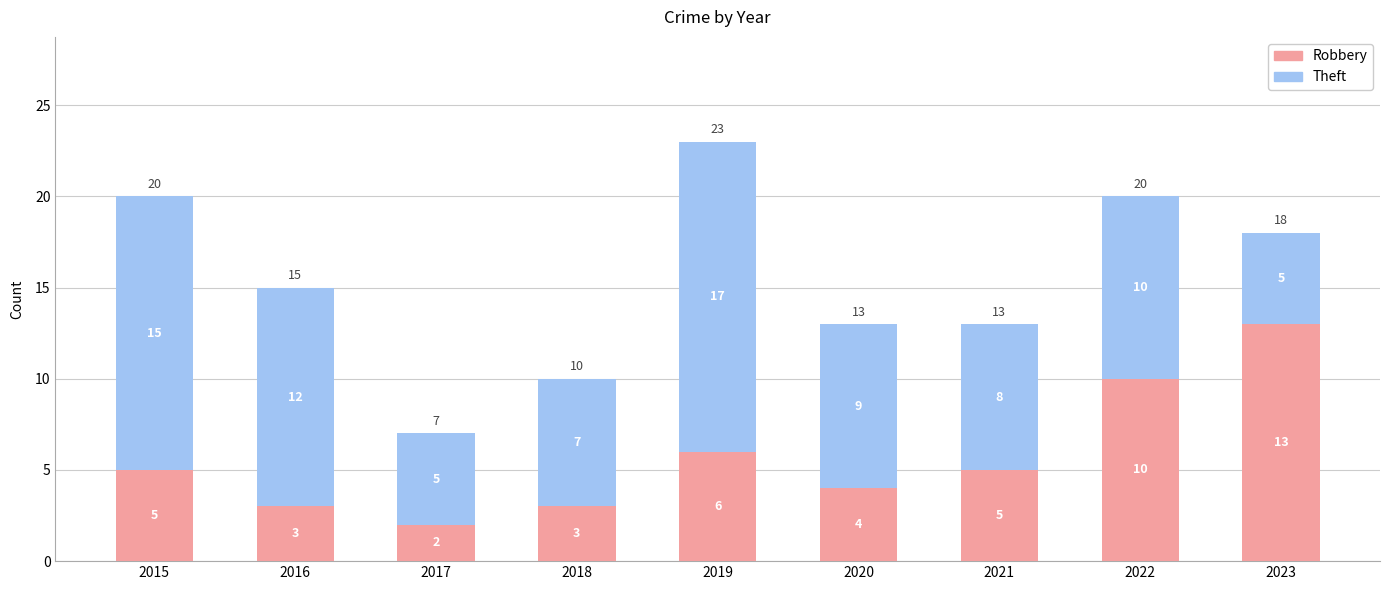

Is it true that Robbery equals 5 at 2015?

True